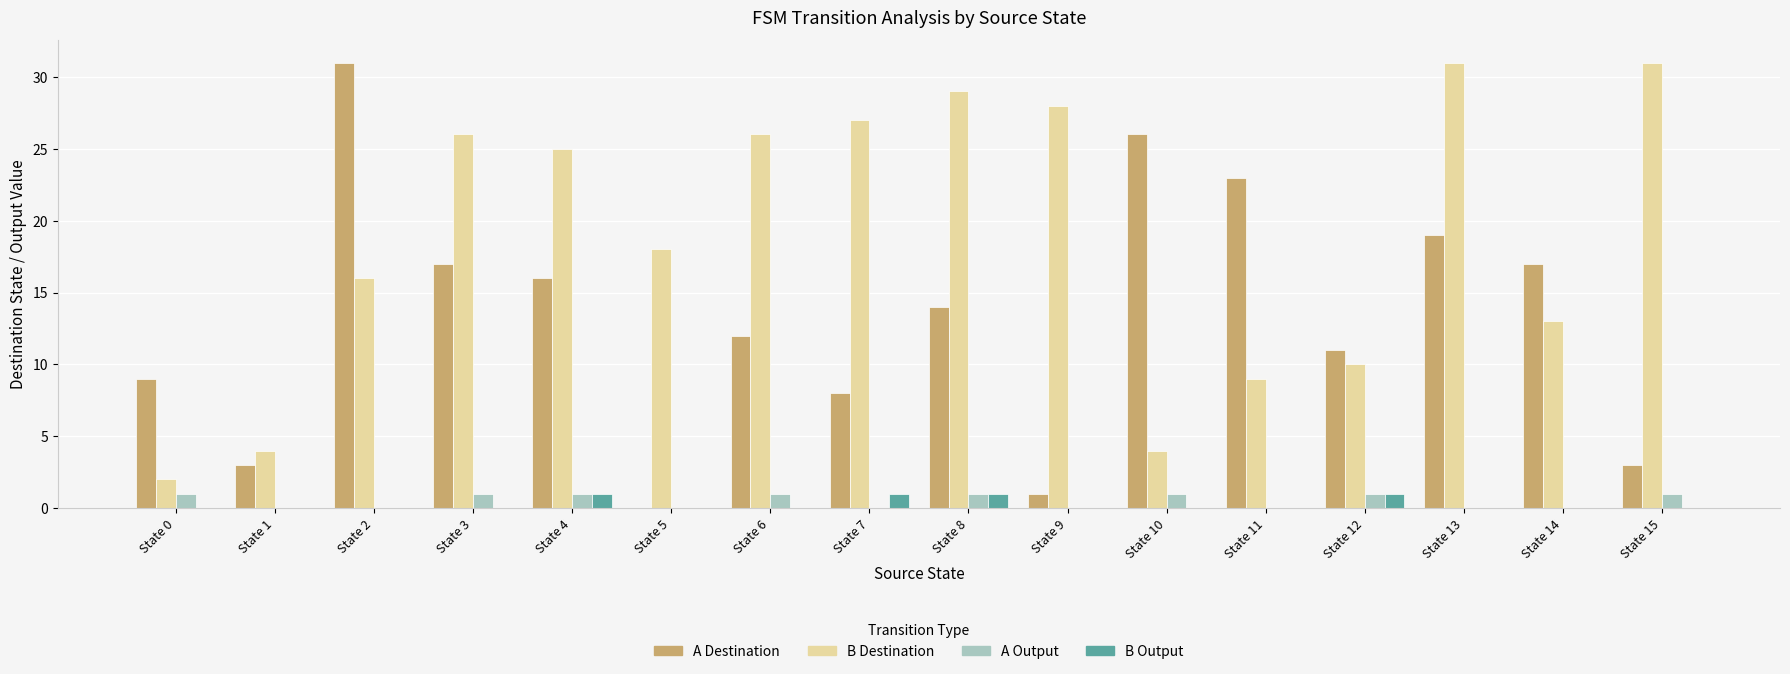

How many data points does each series have?

16